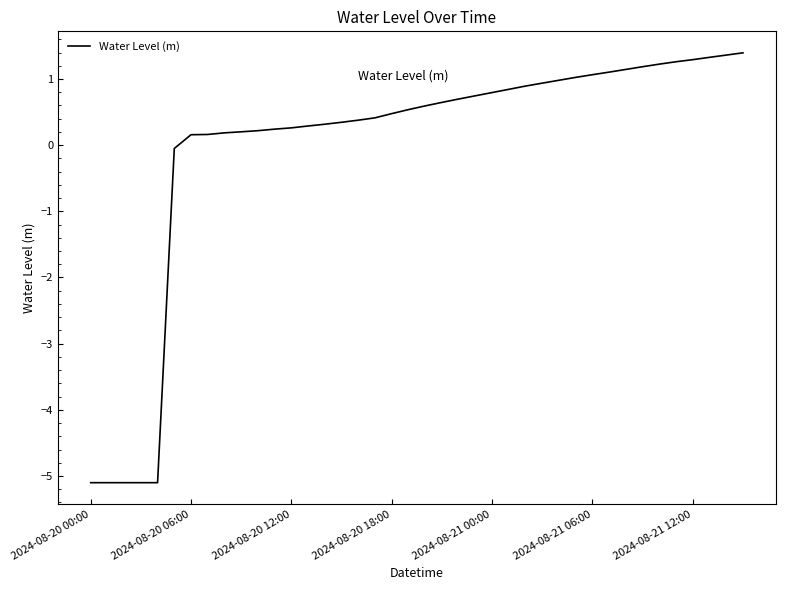

What is the greatest value displayed?

1.4